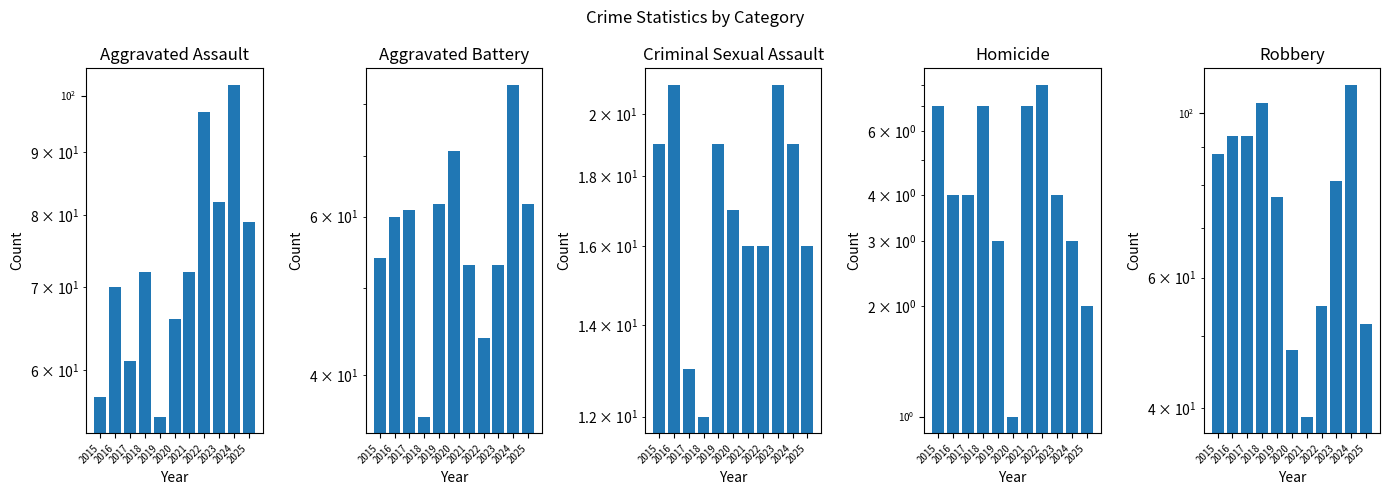

What is the smallest value displayed?

1